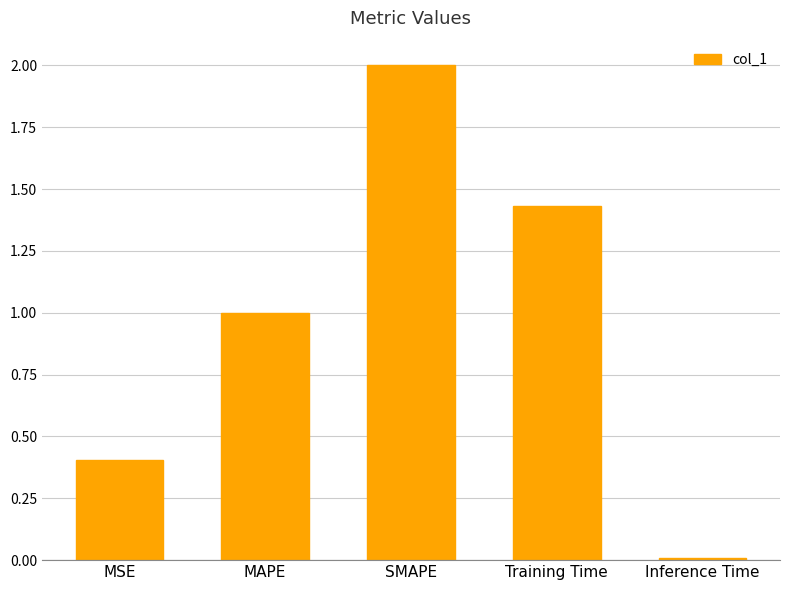

What is the change in value from MSE to Training Time?

+1.0